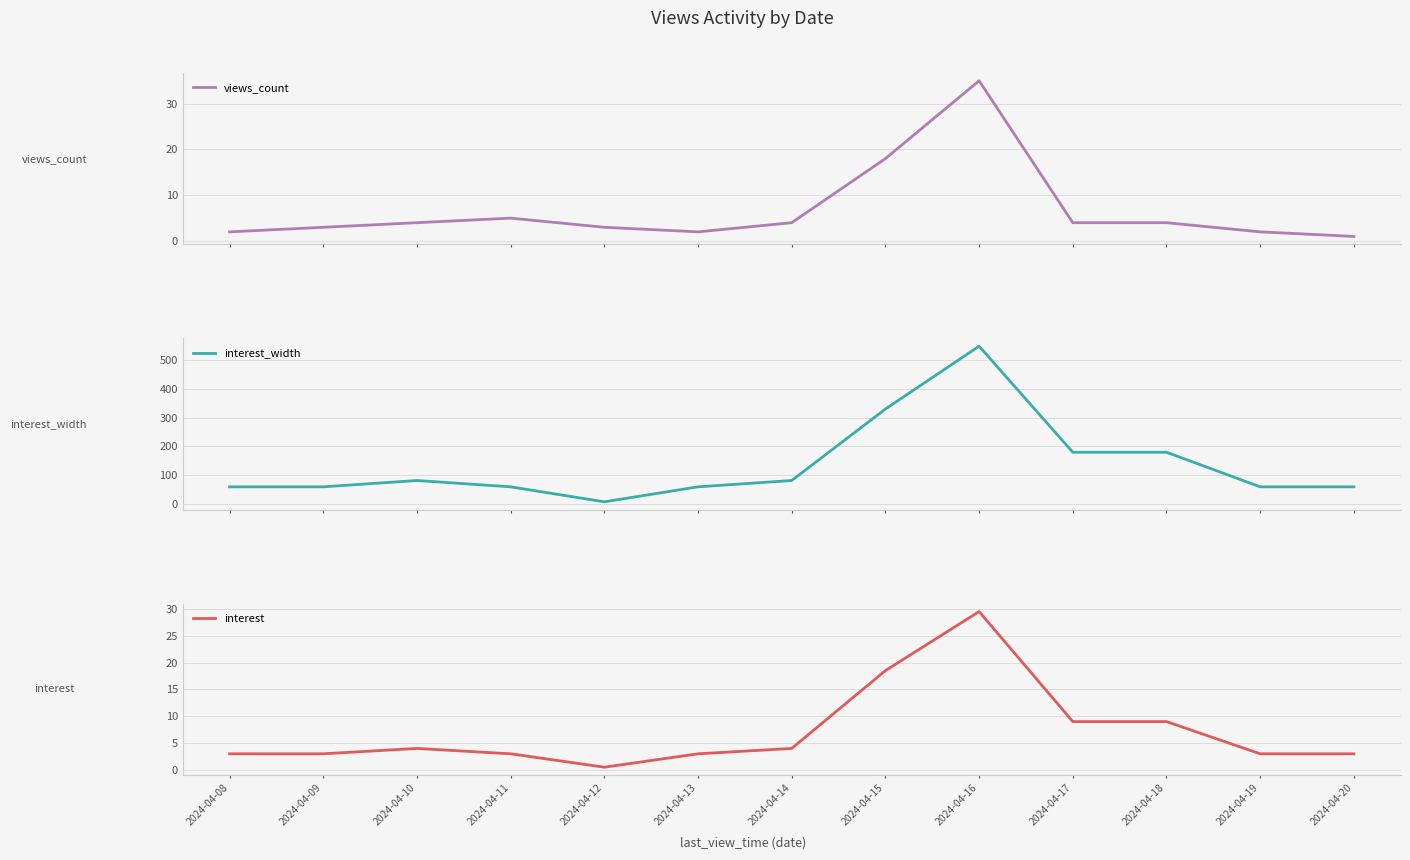

Which series has the largest total across all categories?

interest_width